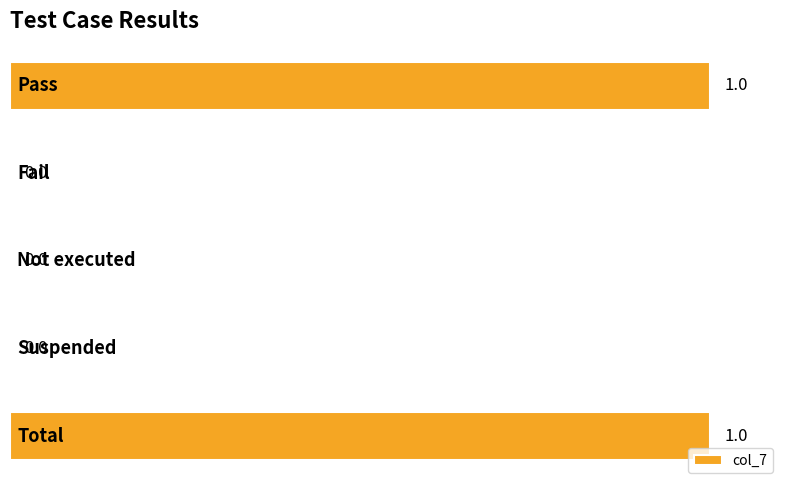

How many values are between 0 and 1?

5